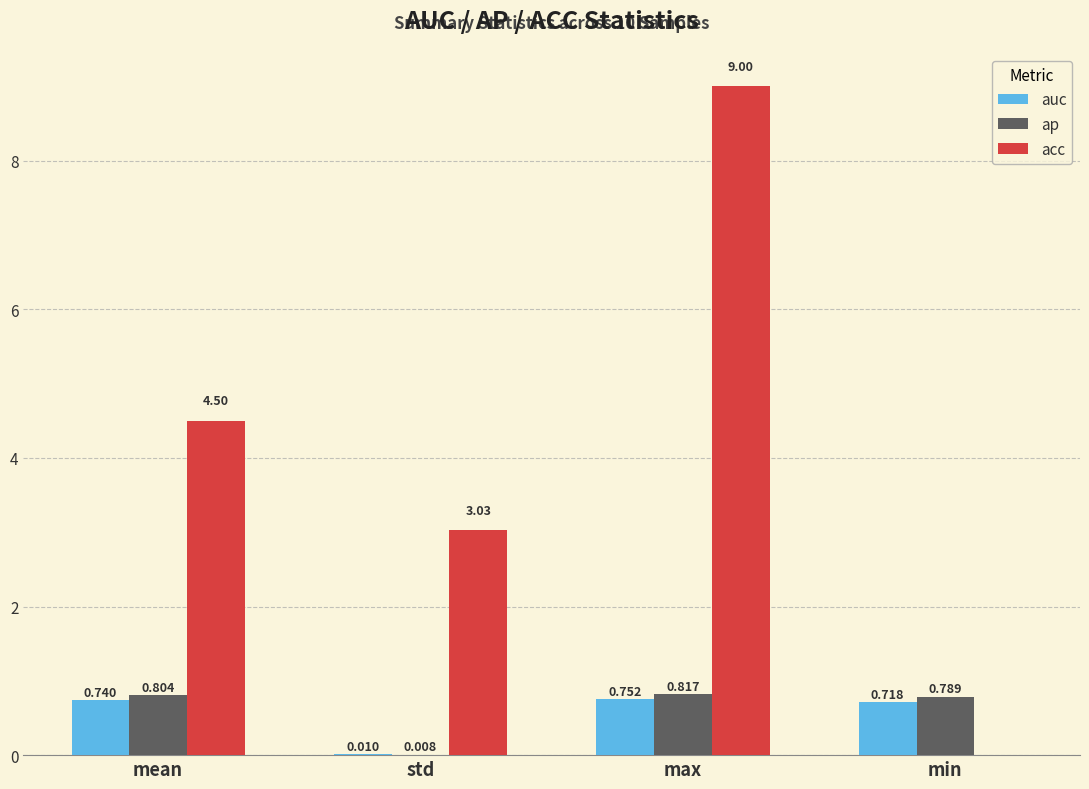

At which category is the sum across all series the highest?

max